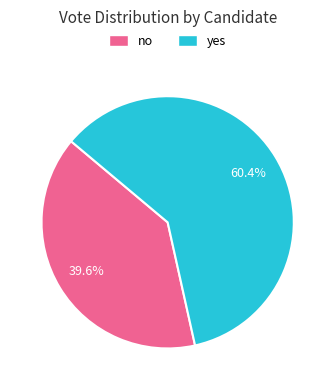

How many slices are in this pie chart?

2